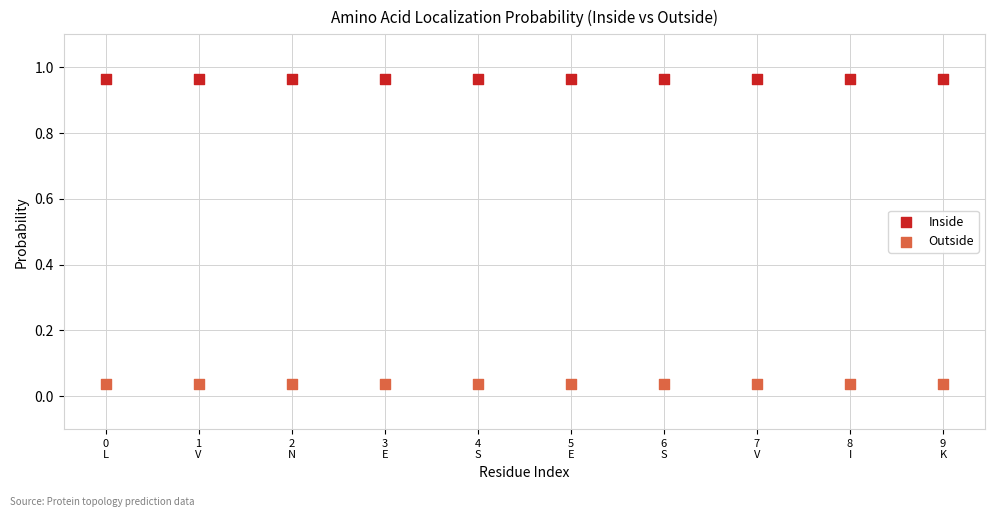

What are all the series names shown in the legend?

Inside, Outside